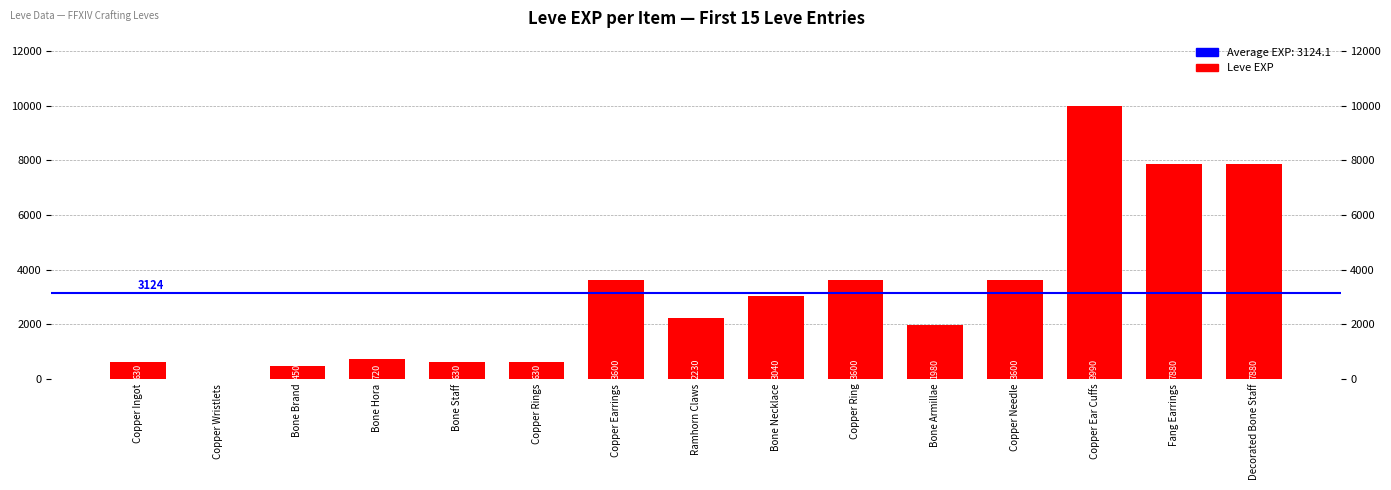

Does the chart contain any negative values?

No